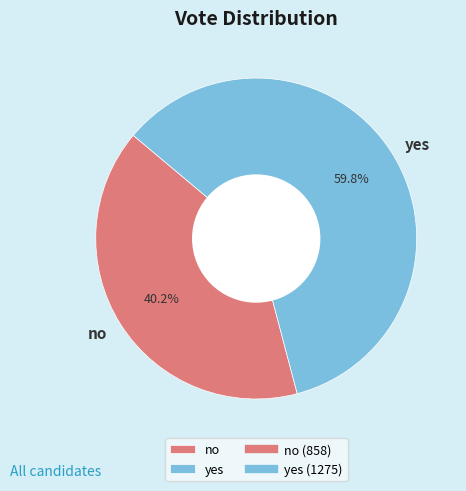

Do no and yes together represent more than half of the pie?

Yes